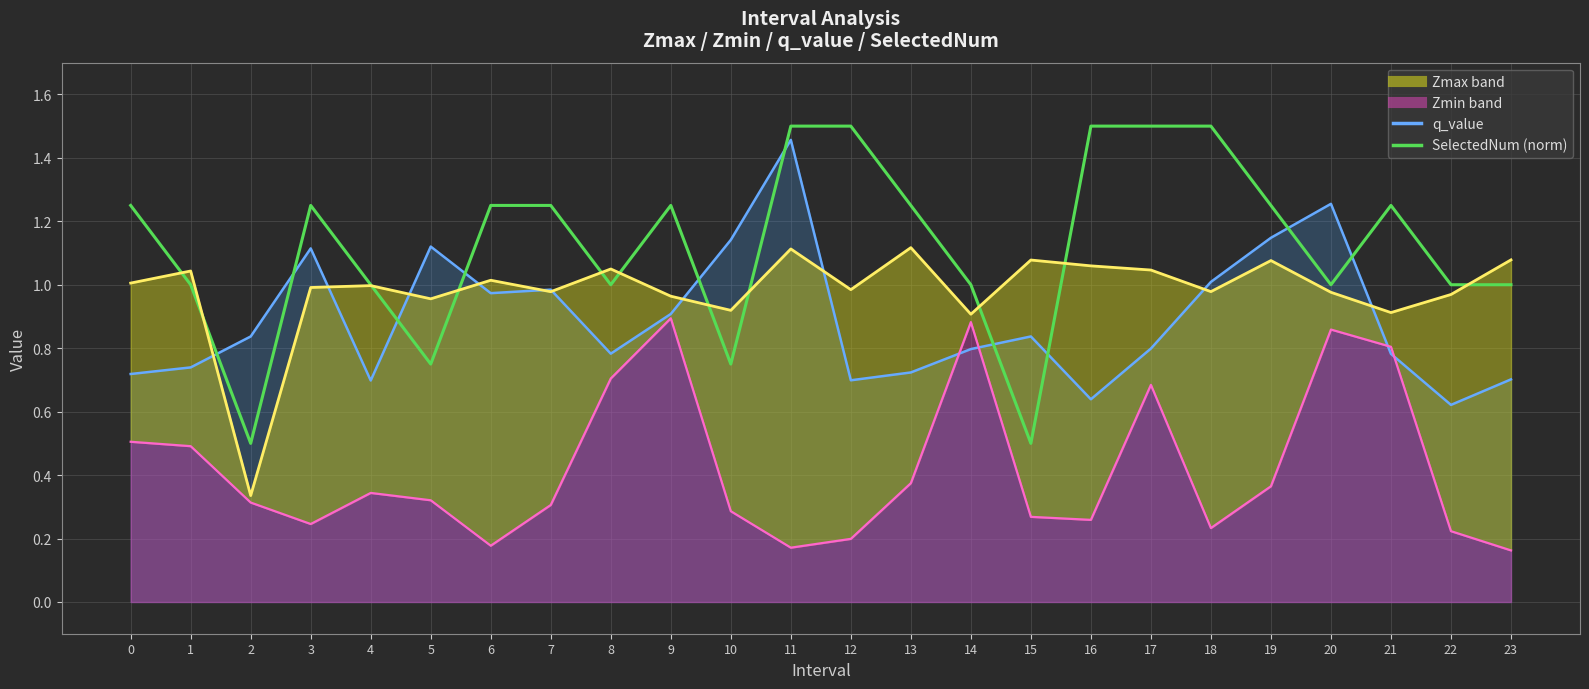

How many categories are shown in the chart?

24